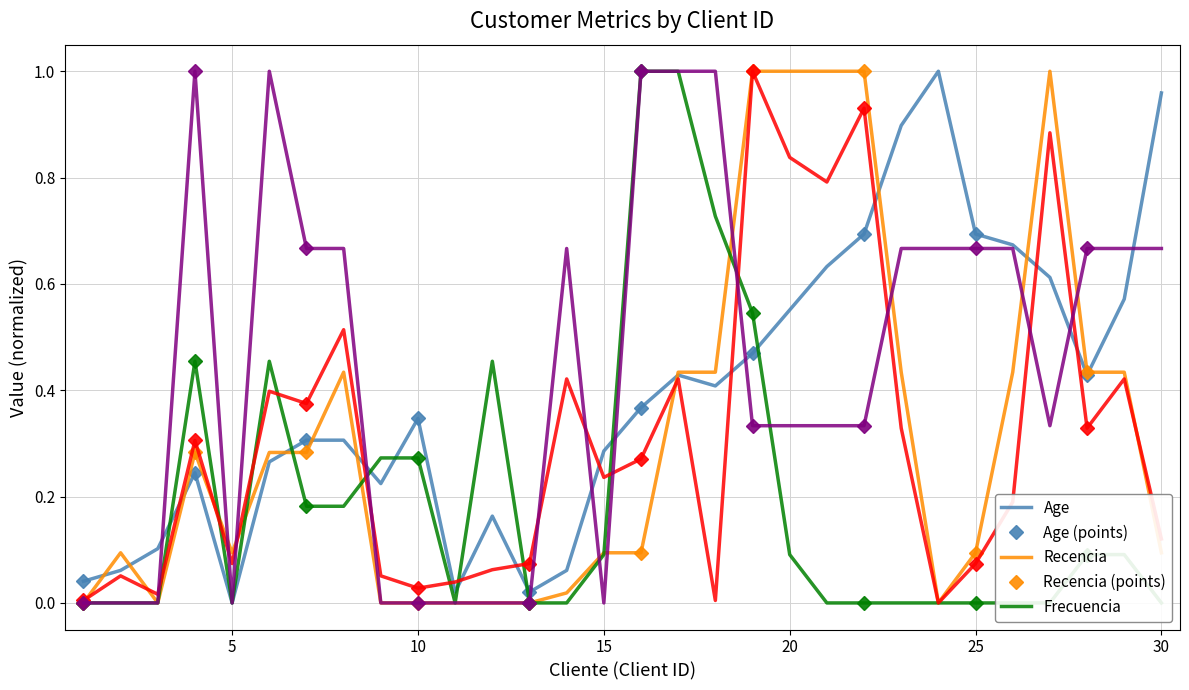

Which label corresponds to the smallest value in the chart?

5